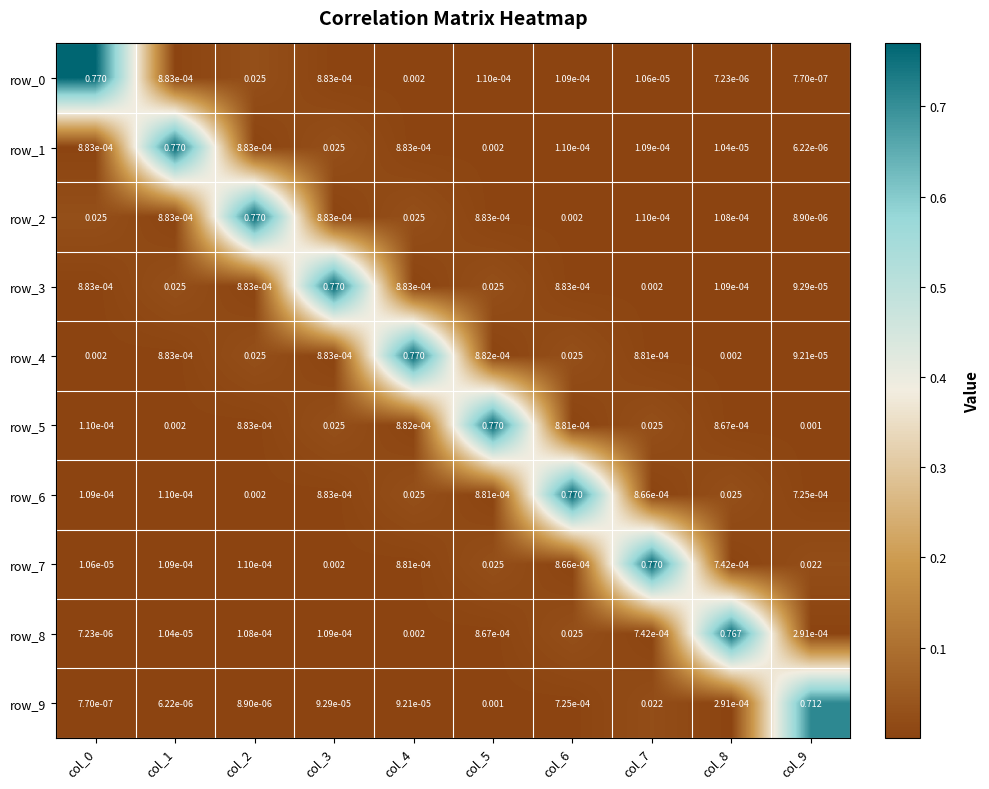

Is the value of row_0 at col_1 greater than the value of row_2 at col_2?

No